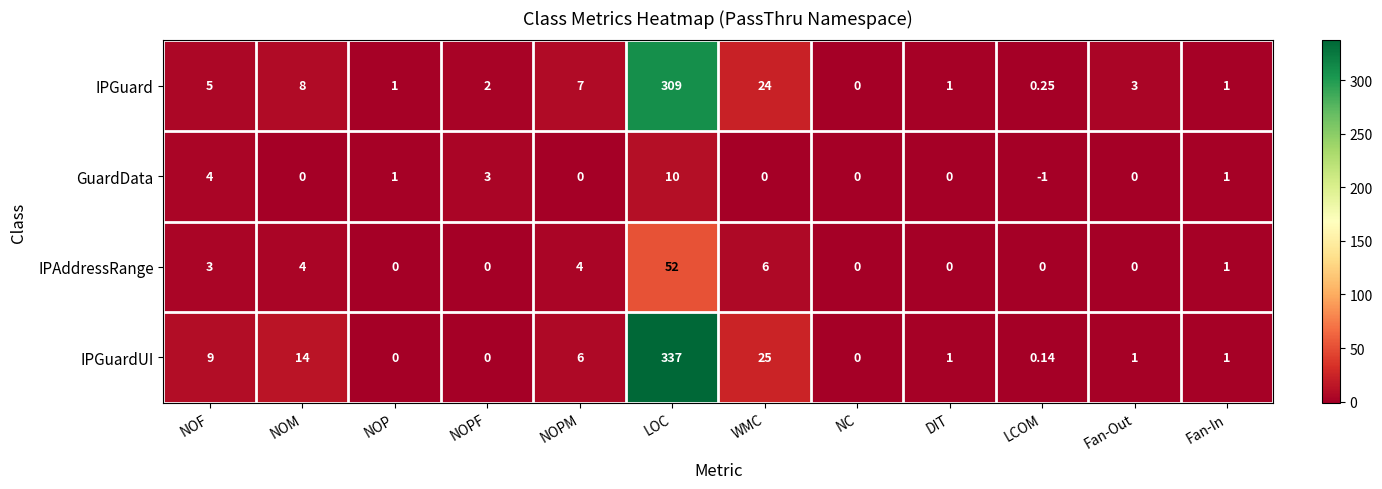

Which series has the largest range (max minus min)?

IPGuardUI